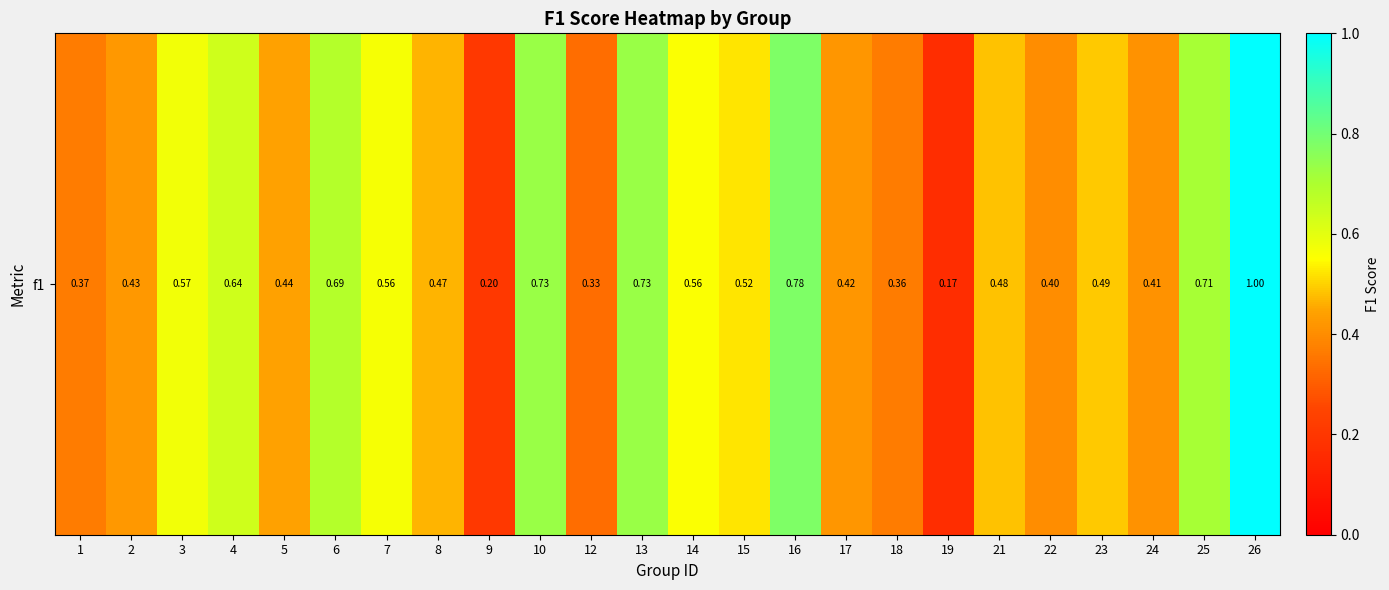

Rank the categories by value from highest to lowest.

26, 16, 10, 13, 25, 6, 4, 3, 7, 14, 15, 23, 21, 8, 5, 2, 17, 24, 22, 1, 18, 12, 9, 19